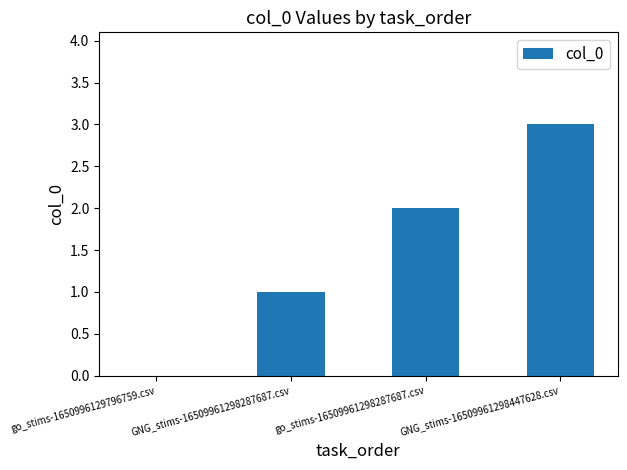

The value at go_stims-1650996129796759.csv is 0. True or false?

True